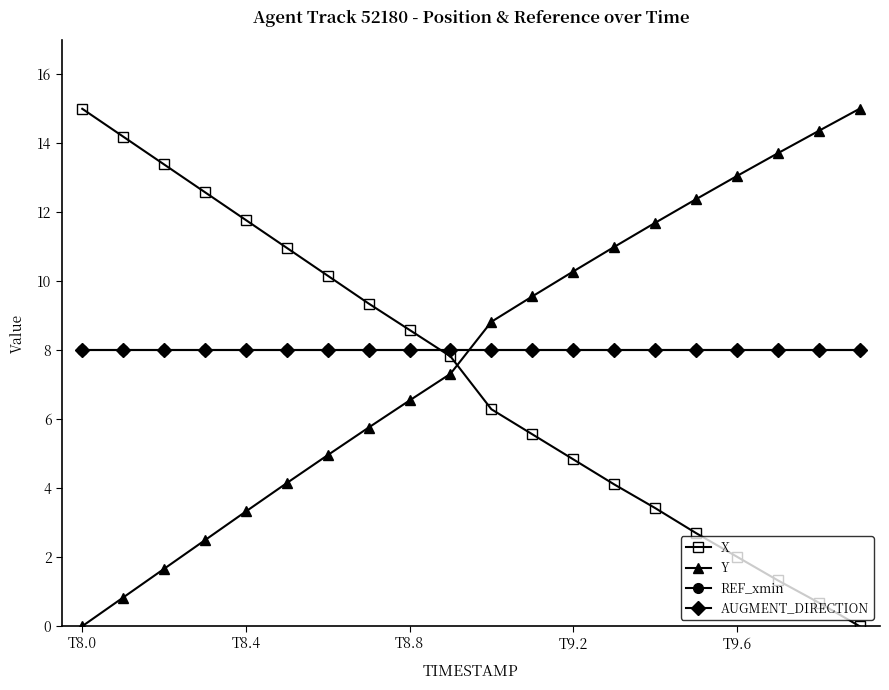

Is this an area chart (filled region under the line)?

No